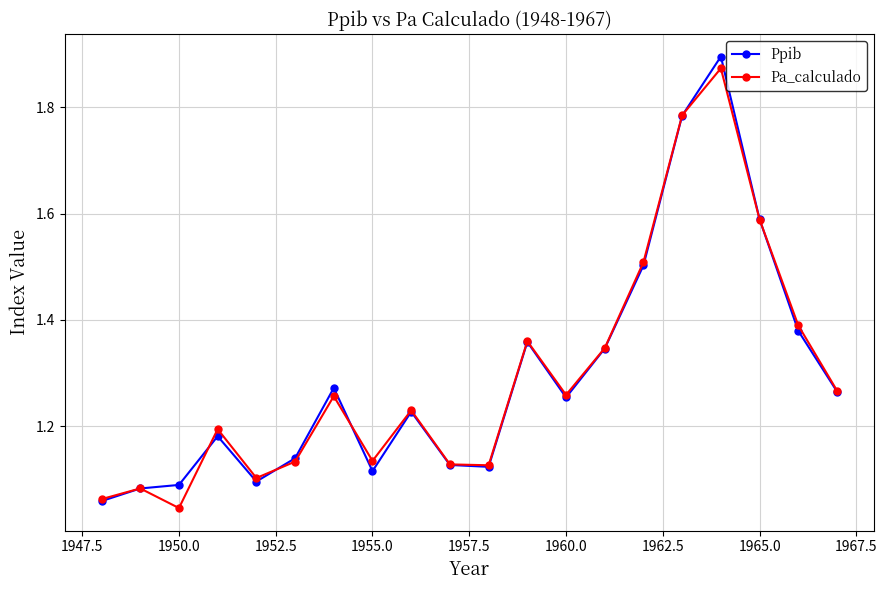

How many interior local valleys does the Pa_calculado series have?

5